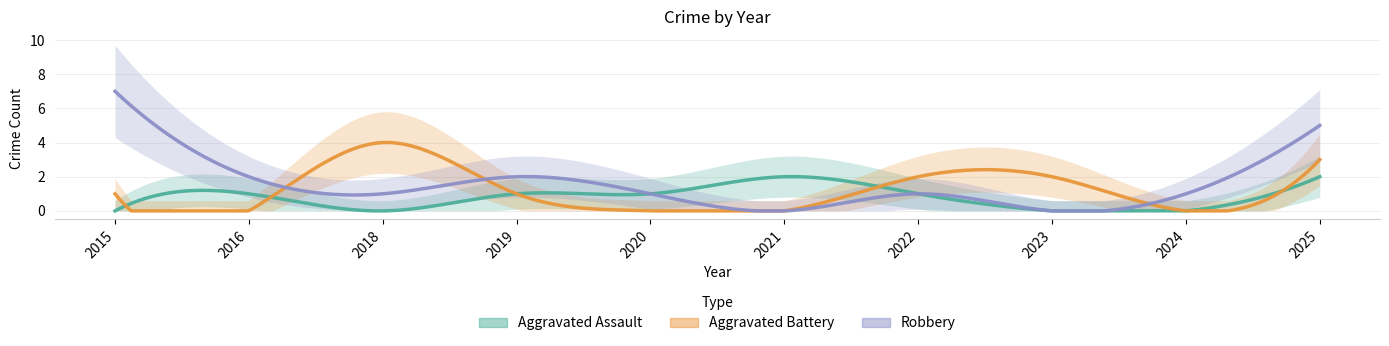

Which series has the largest range (max minus min)?

Robbery